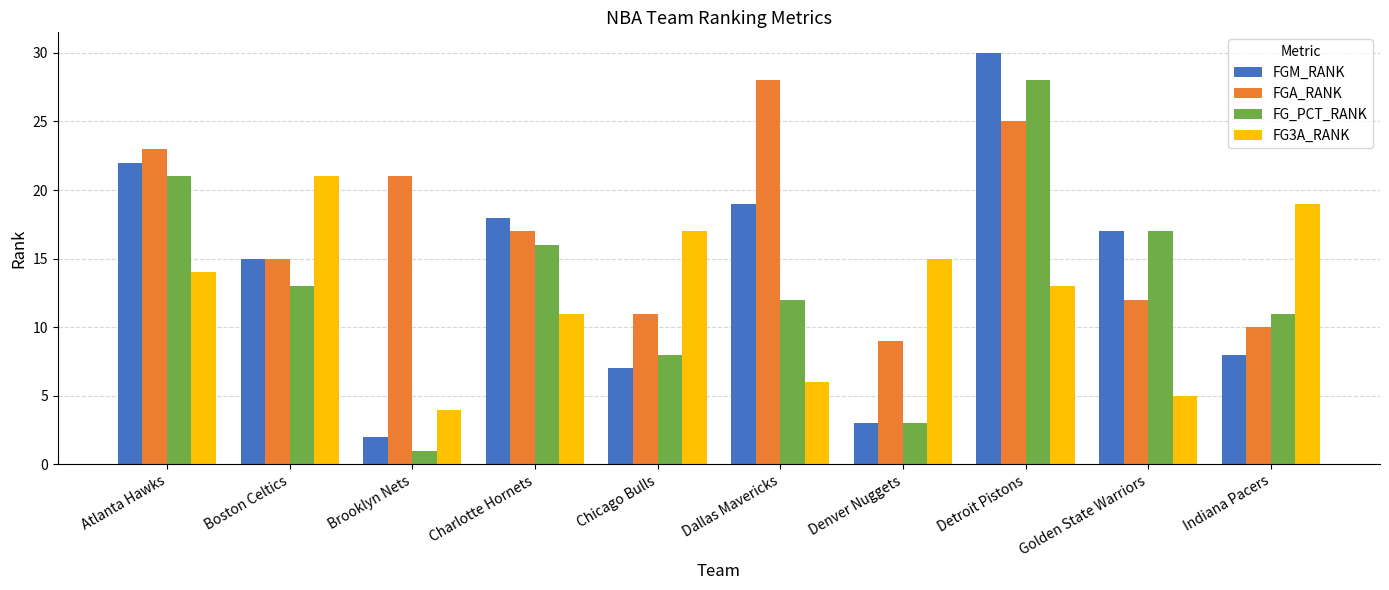

Reading left to right, transcribe all the data shown in this chart.

FGM_RANK: Atlanta Hawks=22	Boston Celtics=15	Brooklyn Nets=2	Charlotte Hornets=18	Chicago Bulls=7	Dallas Mavericks=19	Denver Nuggets=3	Detroit Pistons=30	Golden State Warriors=17	Indiana Pacers=8
FGA_RANK: Atlanta Hawks=23	Boston Celtics=15	Brooklyn Nets=21	Charlotte Hornets=17	Chicago Bulls=11	Dallas Mavericks=28	Denver Nuggets=9	Detroit Pistons=25	Golden State Warriors=12	Indiana Pacers=10
FG_PCT_RANK: Atlanta Hawks=21	Boston Celtics=13	Brooklyn Nets=1	Charlotte Hornets=16	Chicago Bulls=8	Dallas Mavericks=12	Denver Nuggets=3	Detroit Pistons=28	Golden State Warriors=17	Indiana Pacers=11
FG3A_RANK: Atlanta Hawks=14	Boston Celtics=21	Brooklyn Nets=4	Charlotte Hornets=11	Chicago Bulls=17	Dallas Mavericks=6	Denver Nuggets=15	Detroit Pistons=13	Golden State Warriors=5	Indiana Pacers=19